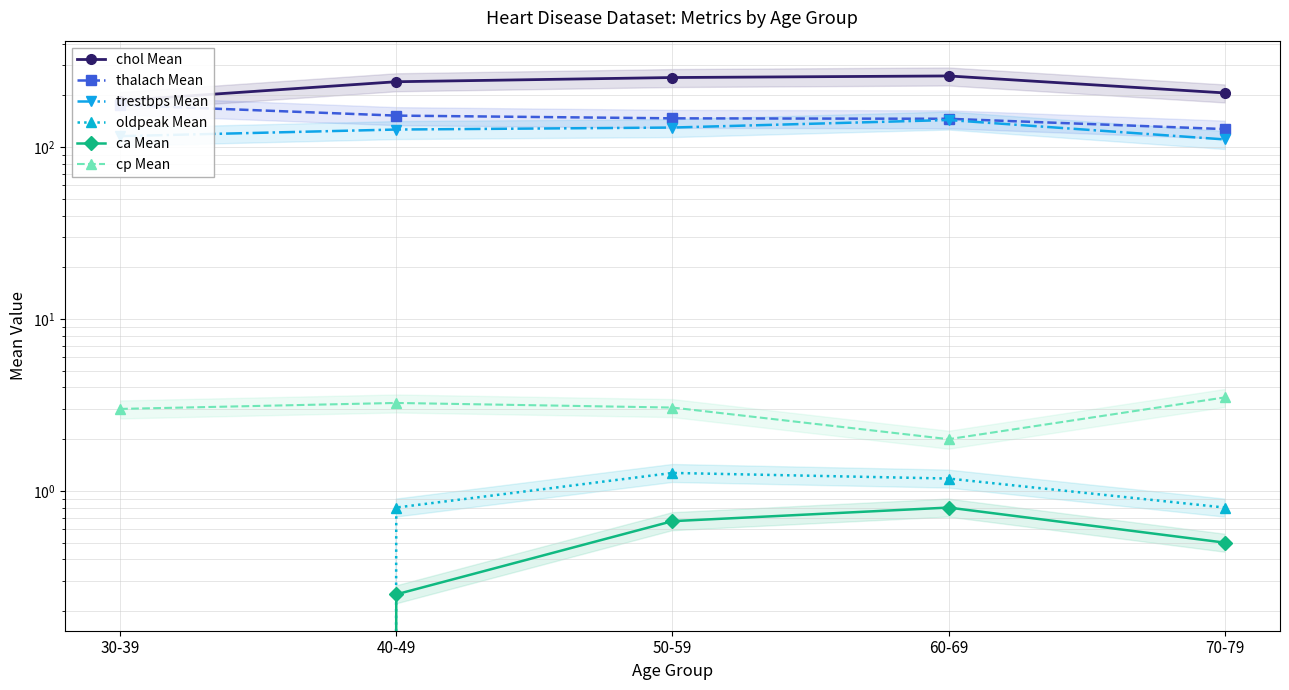

How many oldpeak Mean values are between 0 and 1?

3